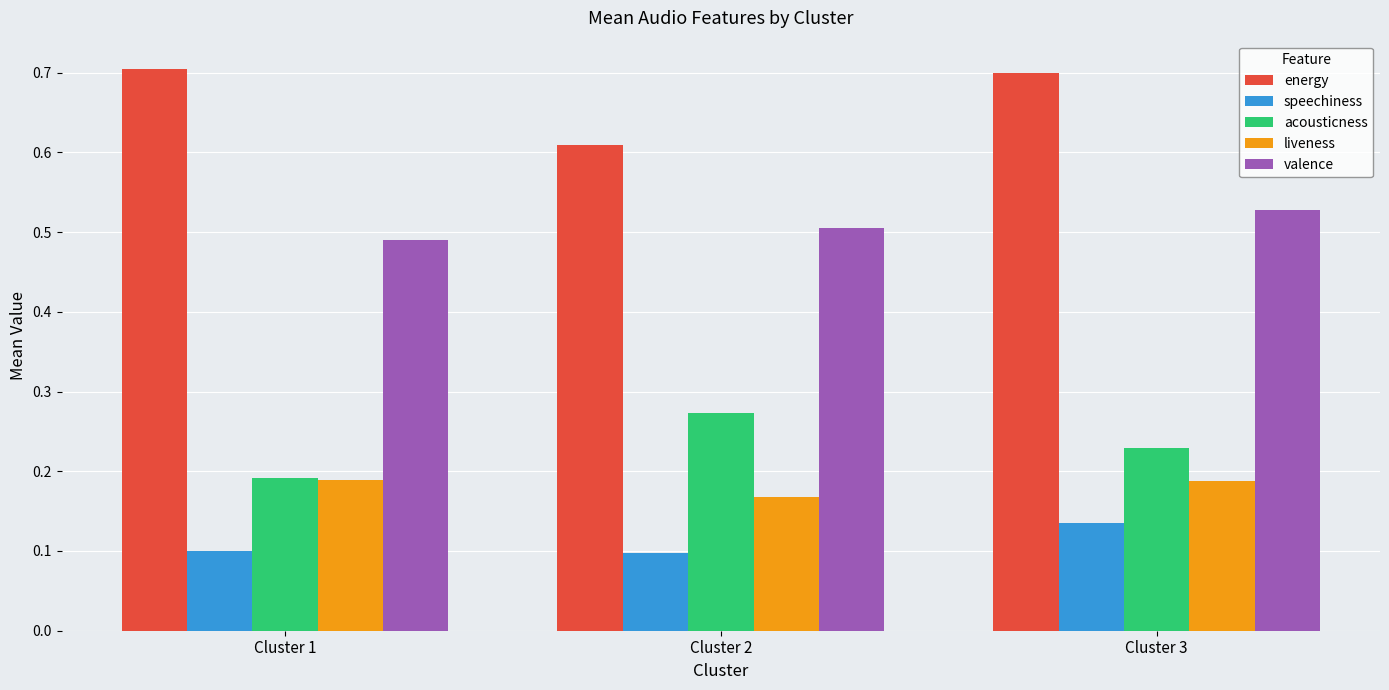

At which label does liveness reach its minimum?

Cluster 2